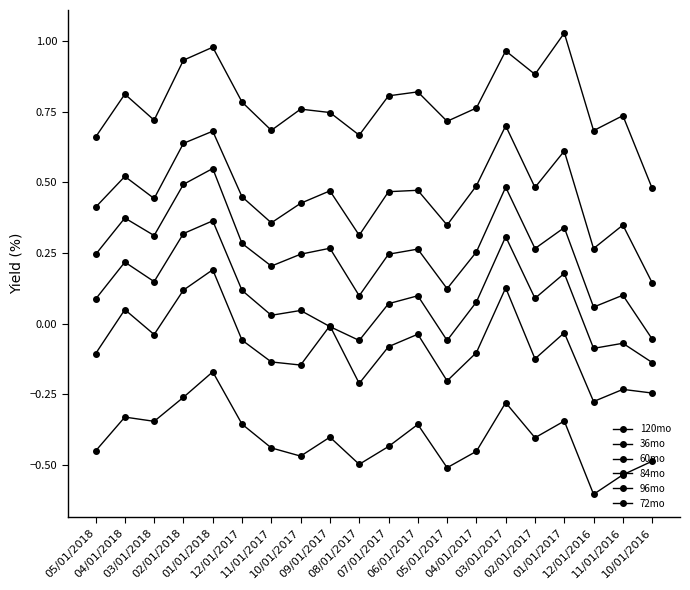

Does the chart have visible grid lines?

No